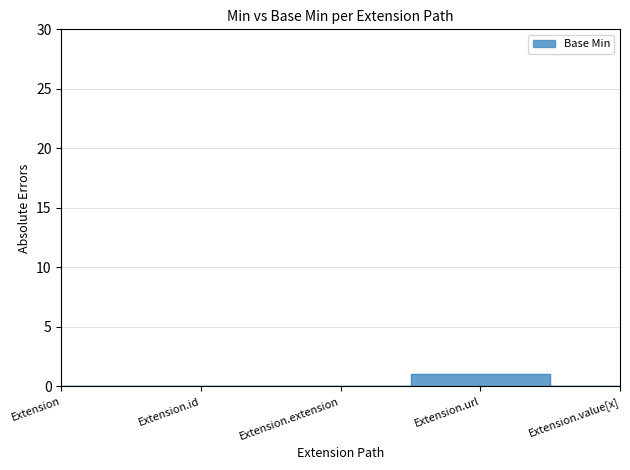

Rank the categories by value from lowest to highest.

Extension, Extension.id, Extension.extension, Extension.value[x], Extension.url